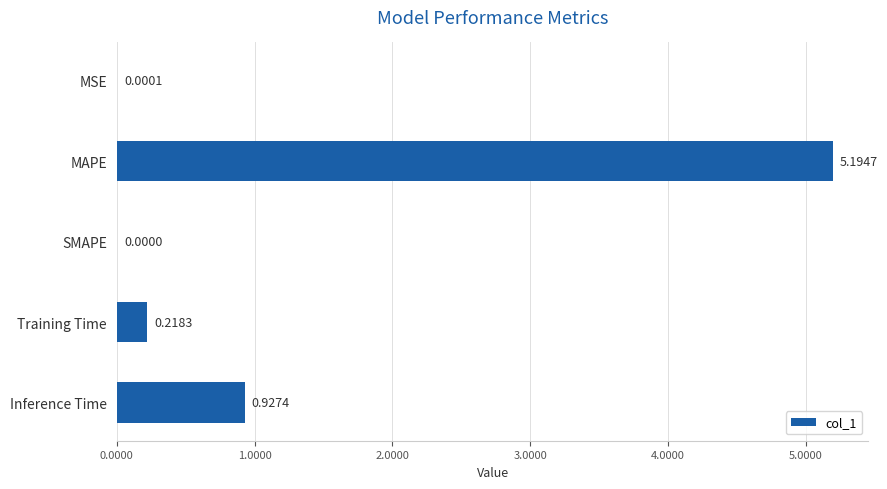

What is the change in value from MSE to Inference Time?

+0.9